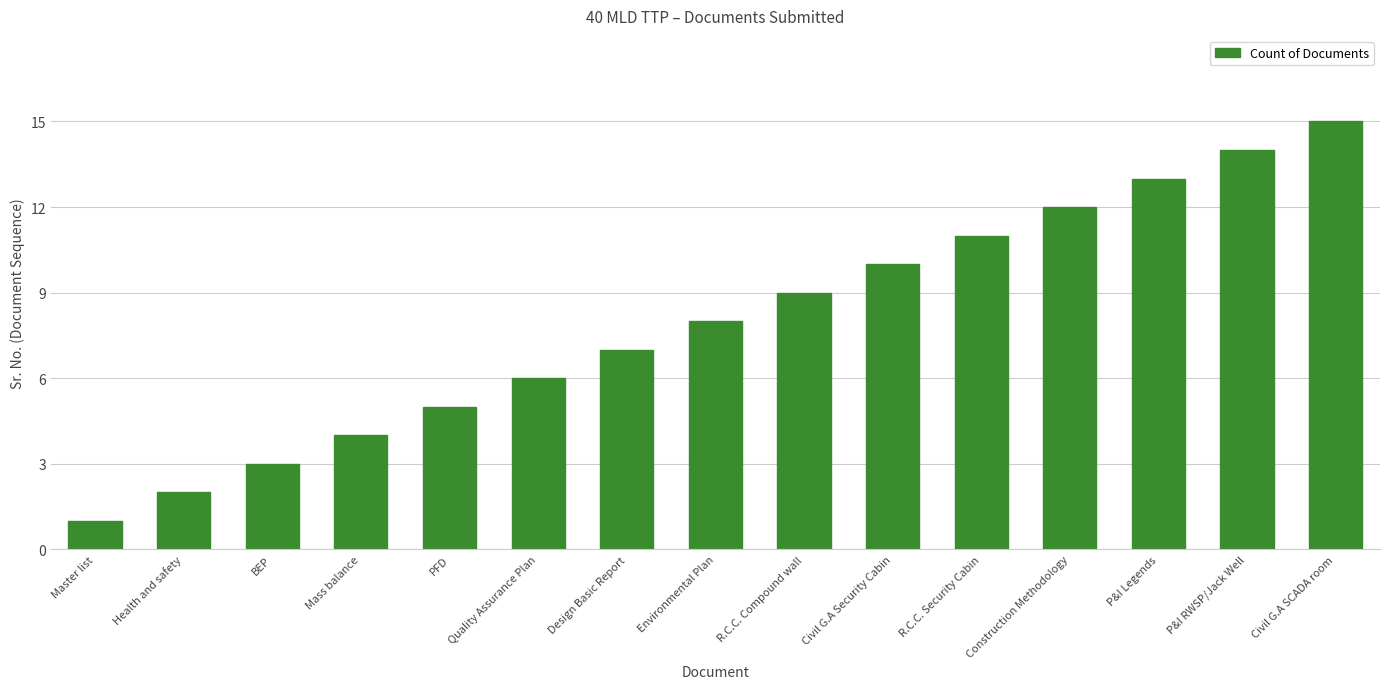

At which label is the value closest to 8?

Environmental Plan